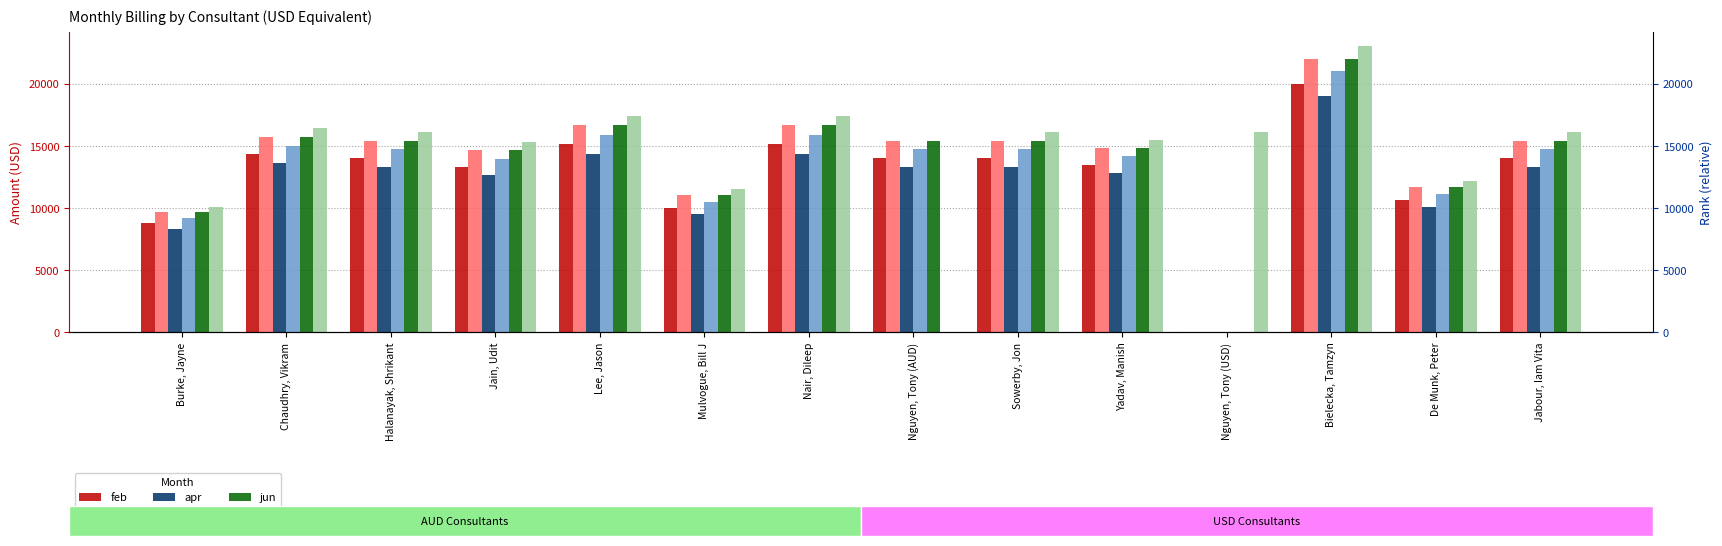

Which has a higher value, Jabour, Iam Vita or Burke, Jayne?

Jabour, Iam Vita